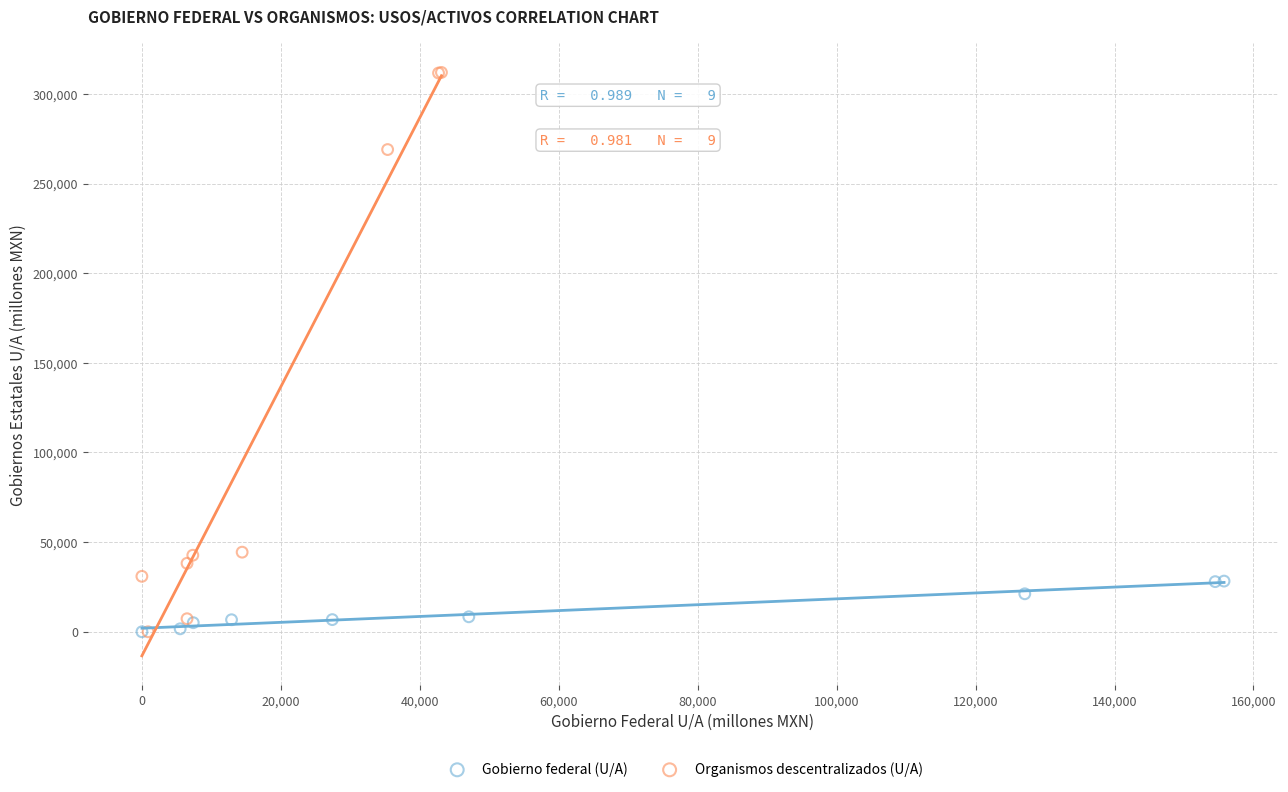

Which series has the largest Y range (max minus min)?

Organismos descentralizados (U/A)